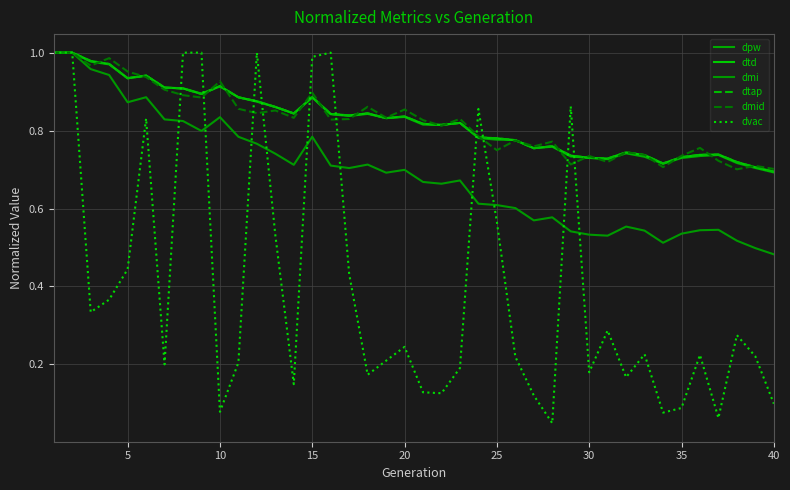

What is the maximum value shown in the chart?

1.0